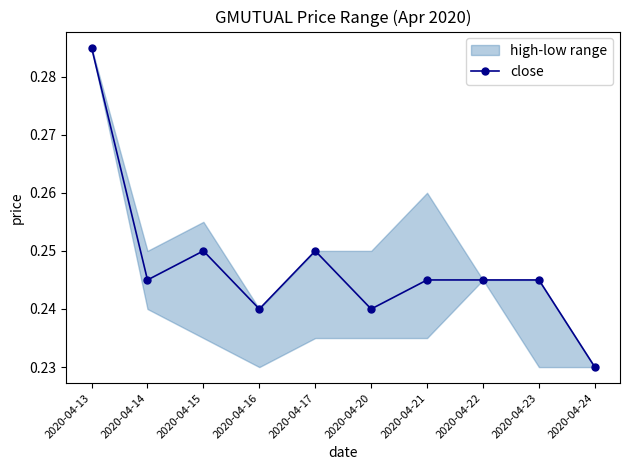

Count the values in the range 0 to 1.

10